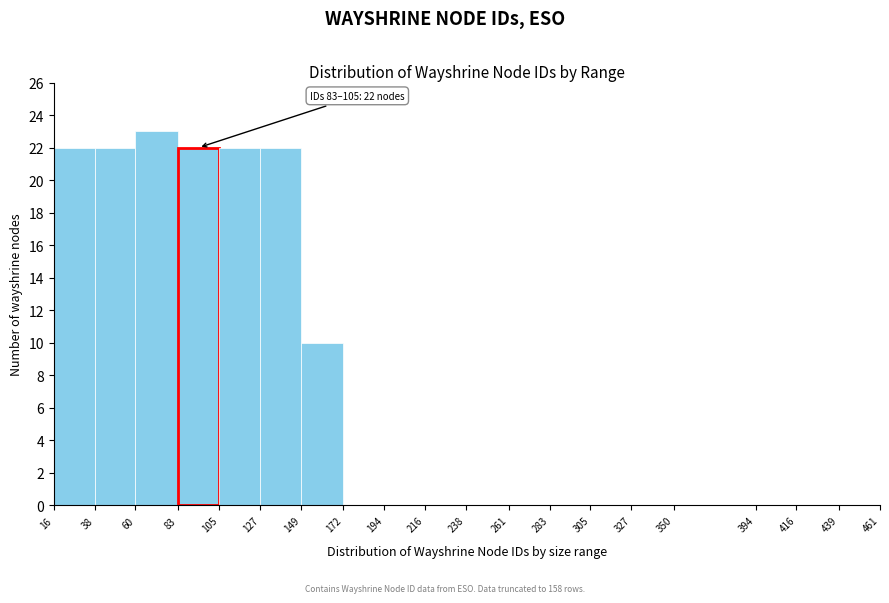

Over which range of the x-axis is the bar tallest?

60 to 83